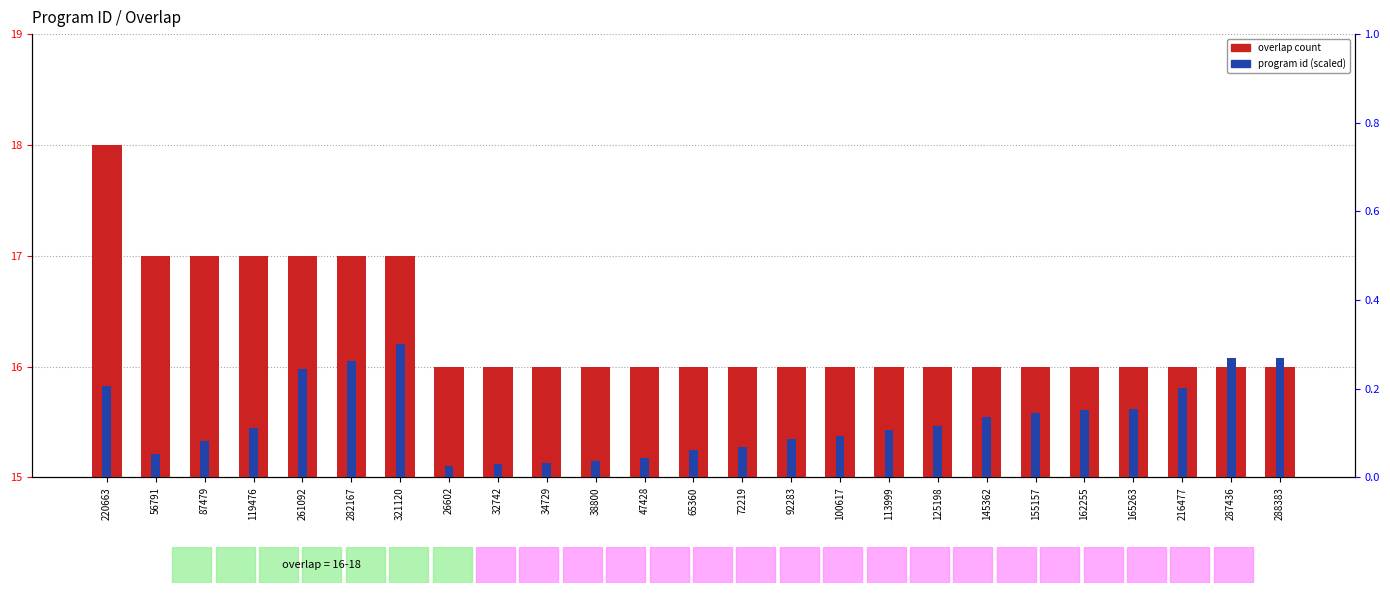

Reading left to right, list all the values displayed in this chart.

overlap: 18.0	17.0	17.0	17.0	17.0	17.0	17.0	16.0	16.0	16.0	16.0	16.0	16.0	16.0	16.0	16.0	16.0	16.0	16.0	16.0	16.0	16.0	16.0	16.0	16.0
program id (normalized): 0.2	0.1	0.1	0.1	0.2	0.3	0.3	0.0	0.0	0.0	0.0	0.0	0.1	0.1	0.1	0.1	0.1	0.1	0.1	0.1	0.2	0.2	0.2	0.3	0.3